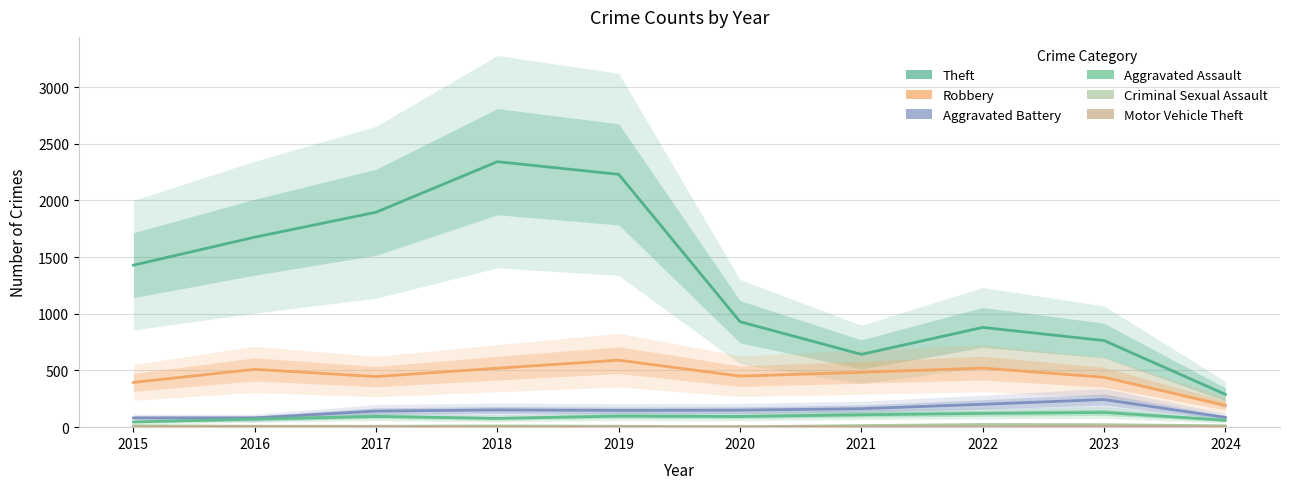

Where does the Motor Vehicle Theft series first go above 2?

2016